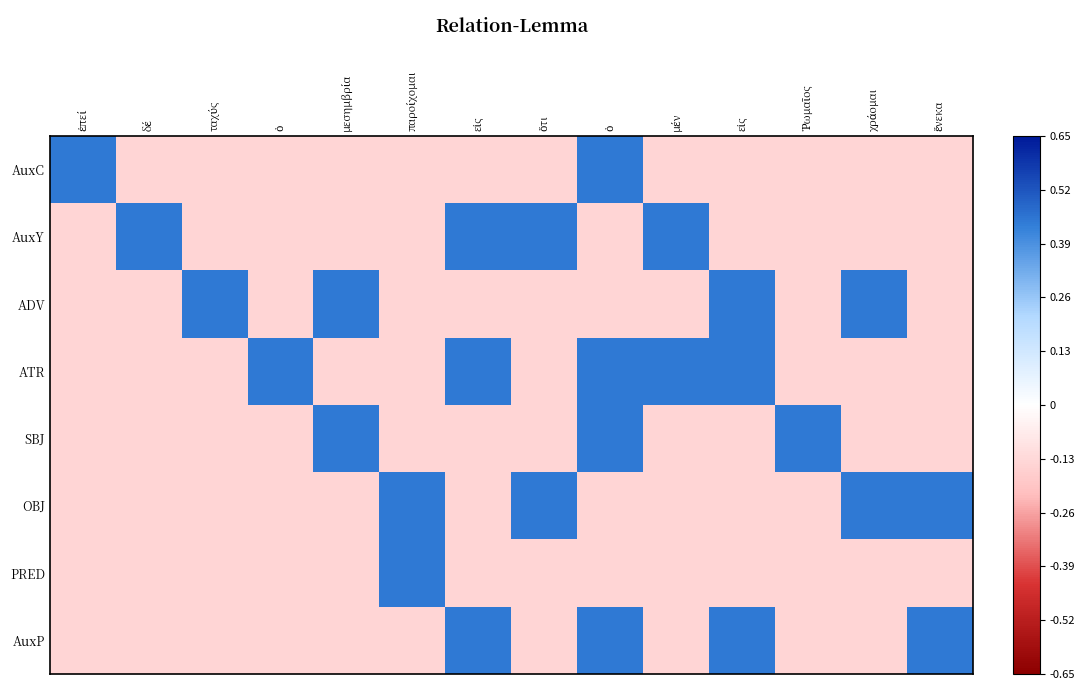

How many categories are shown in the chart?

14